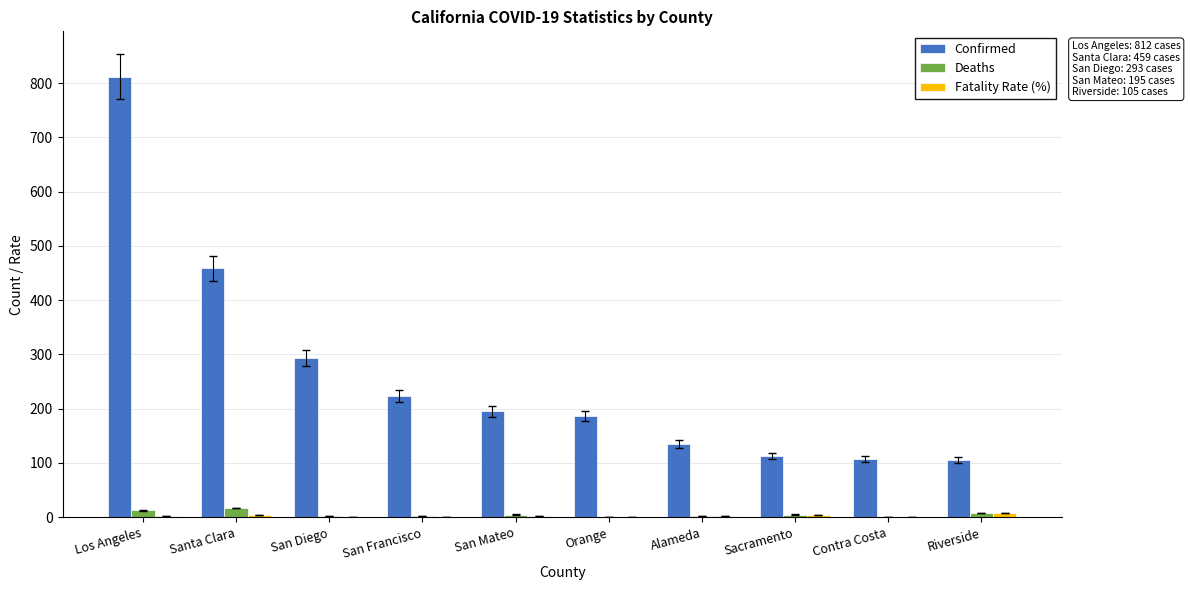

Which series has the largest total across all categories?

Confirmed